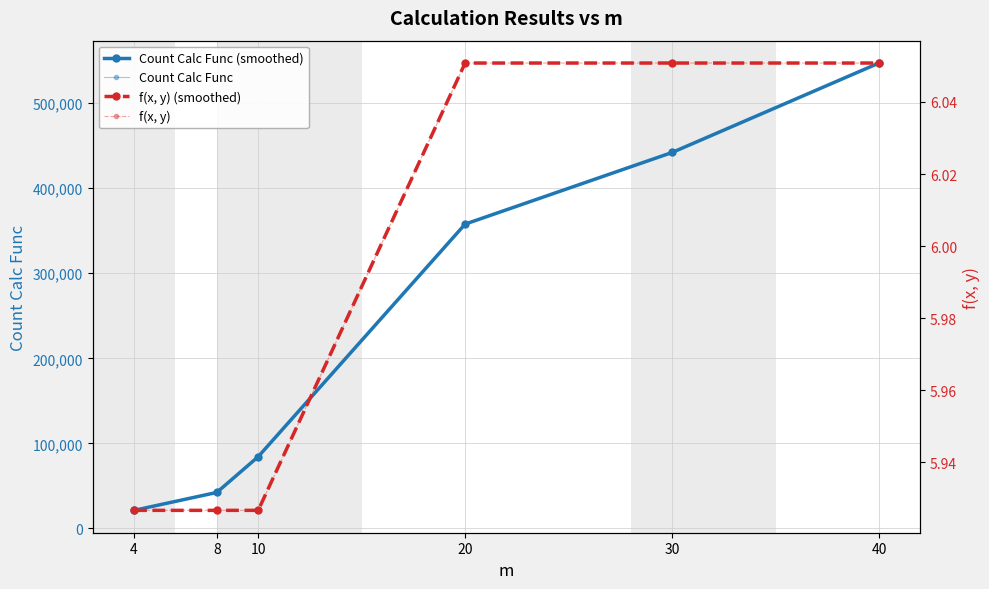

How many categories are shown in the chart?

6